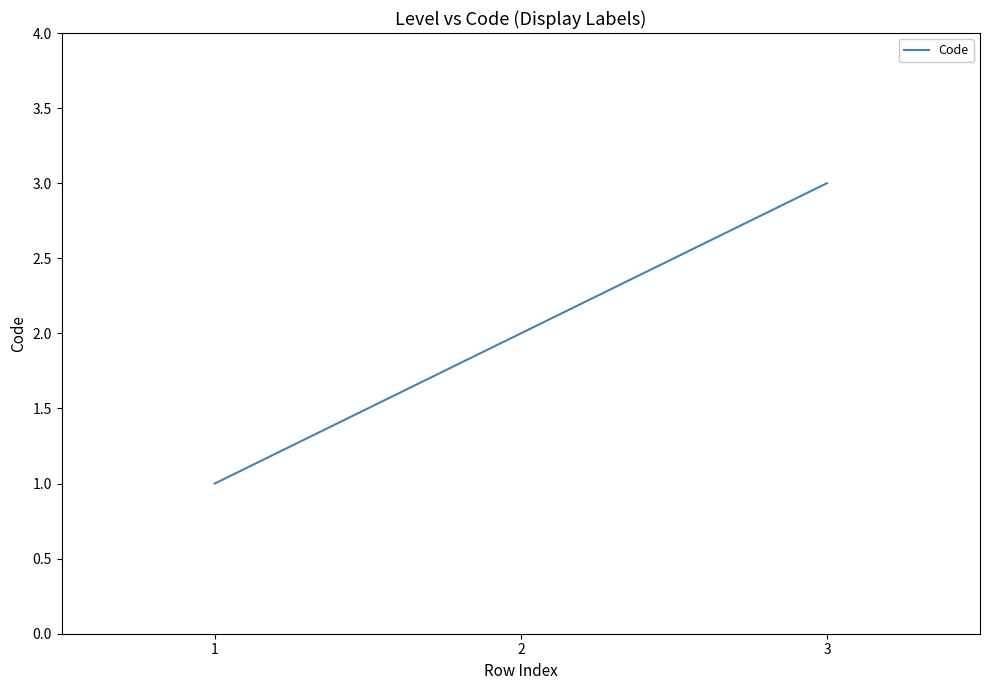

Is it true that the value at 3 is 1?

False